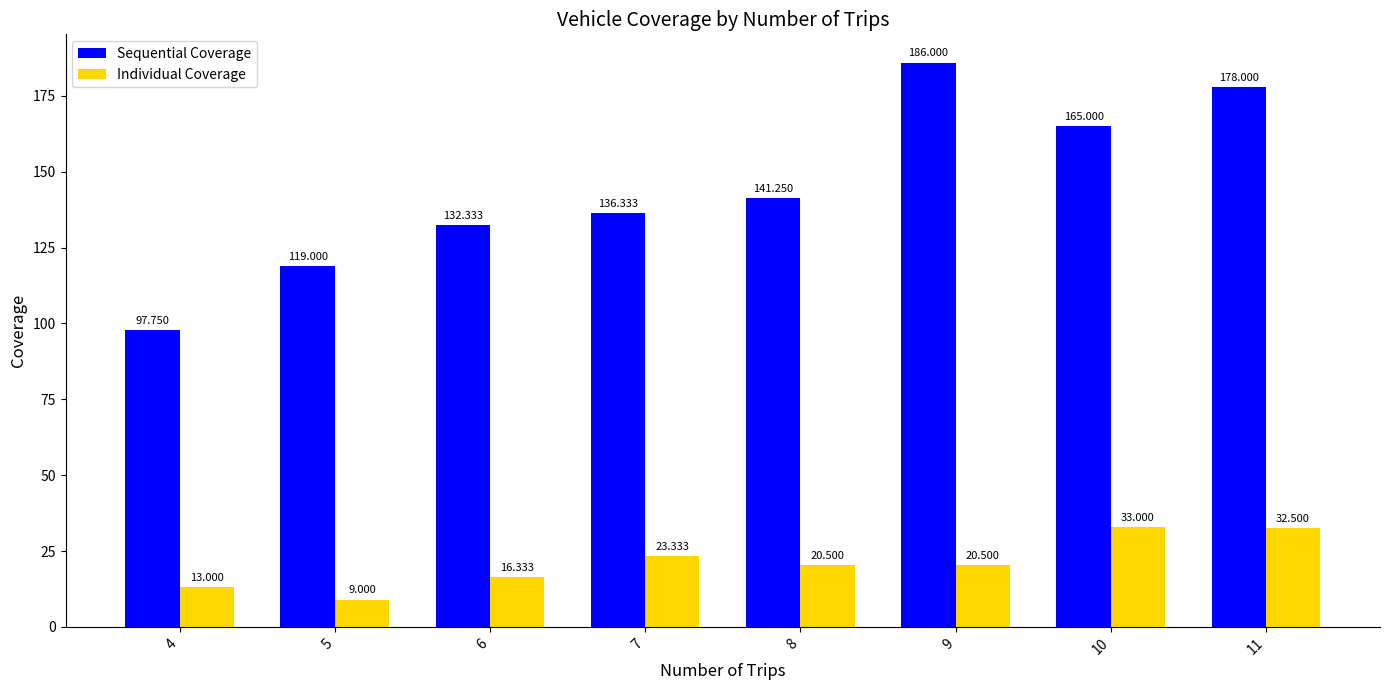

Which series has the largest range (max minus min)?

Sequential Coverage